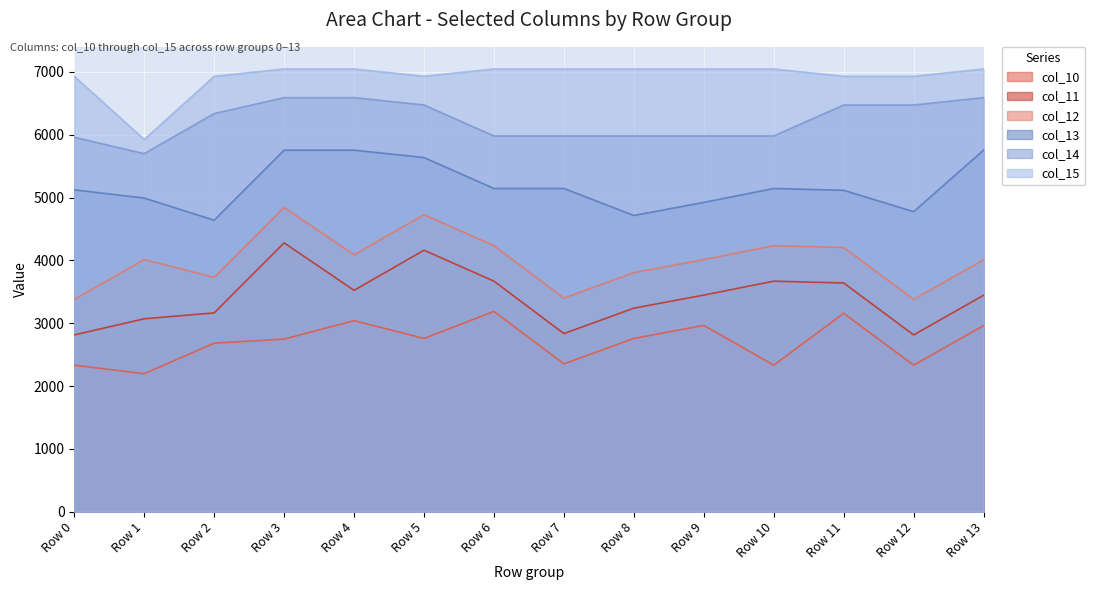

What is the sum of the col_14 values at Row 13 and Row 2?

12929.3